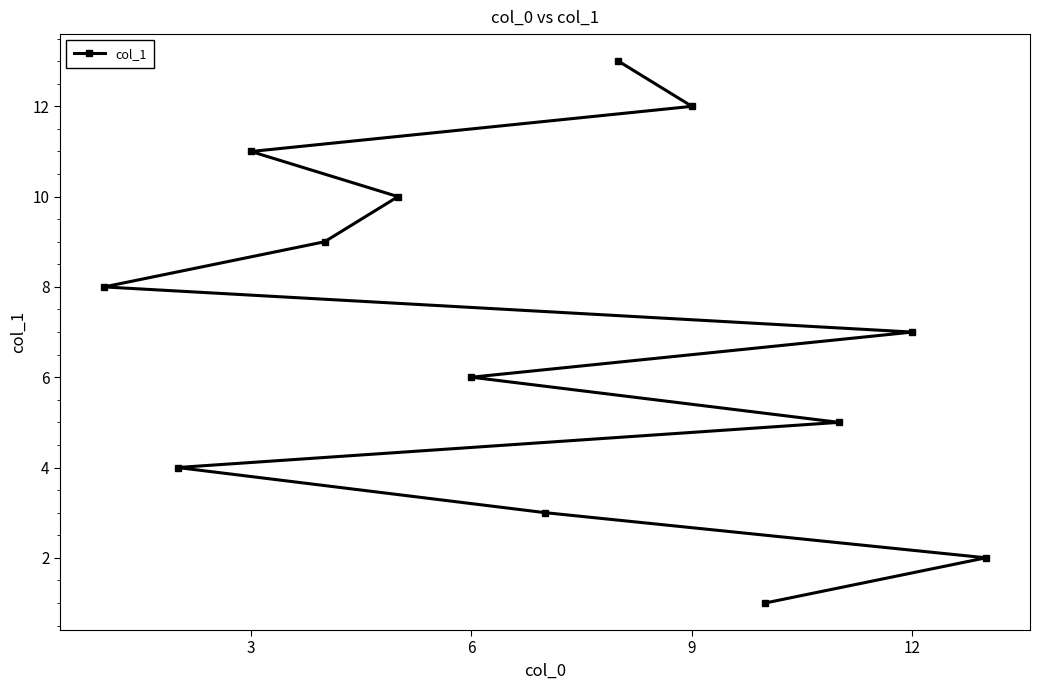

How many categories are shown in the chart?

13